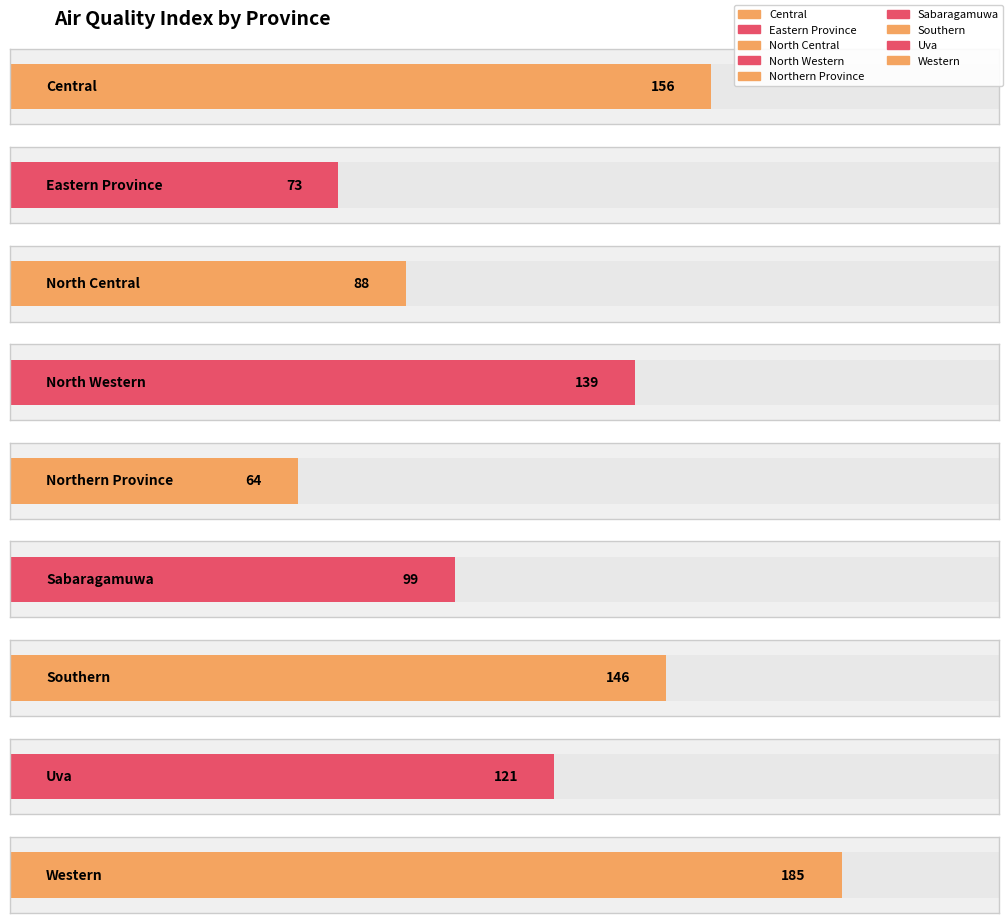

Rank the categories by value from highest to lowest.

Western, Central, Southern, North Western, Uva, Sabaragamuwa, North Central, Eastern Province, Northern Province